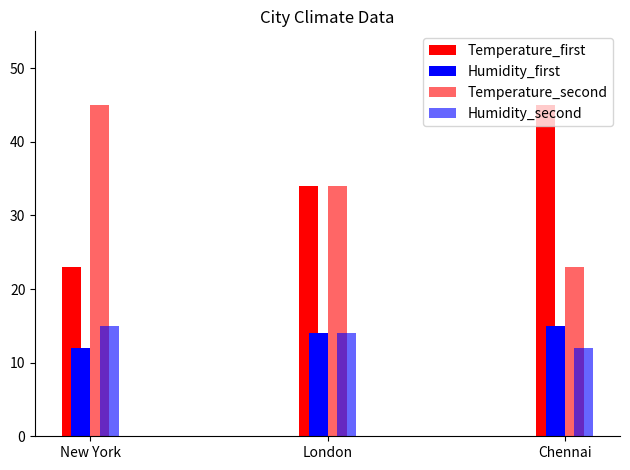

List the labels in order of Temperature_first value, smallest first.

New York, London, Chennai